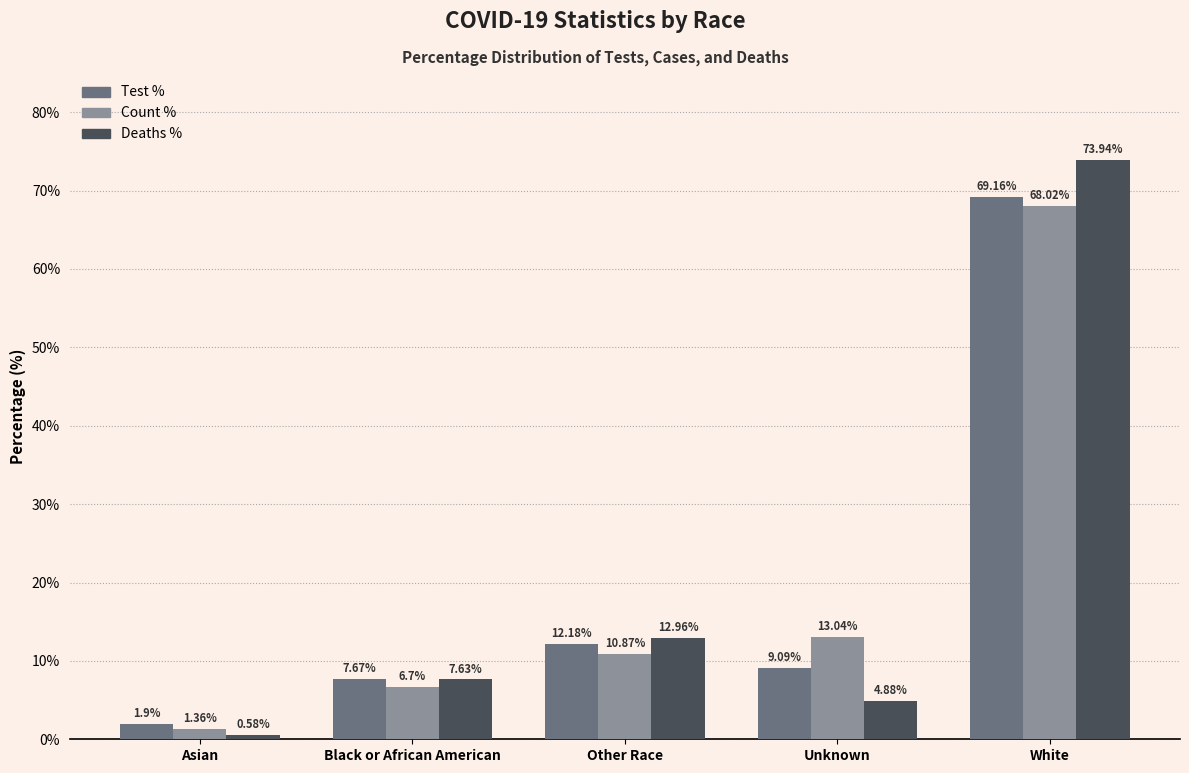

Which label corresponds to the largest value in the chart?

White